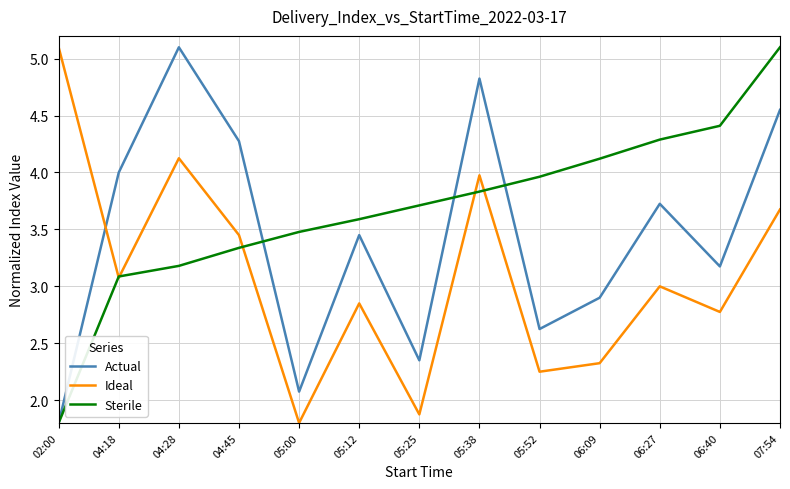

What position from the right is 06:09?

4